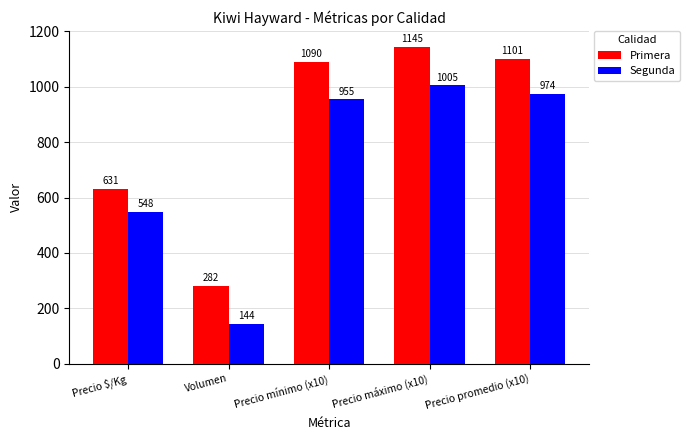

Is it true that Segunda equals 1005 at Precio máximo (x10)?

True